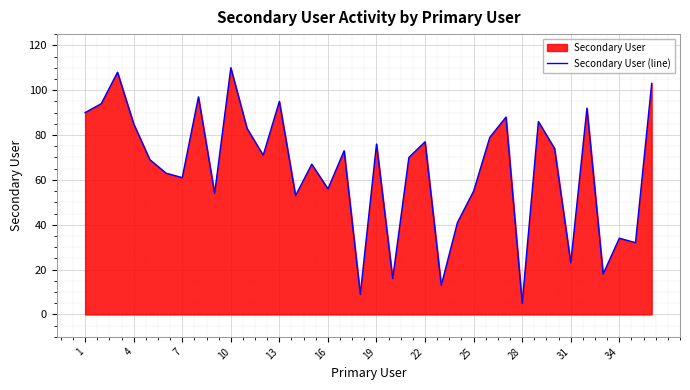

What is the difference between the maximum and minimum values?

105